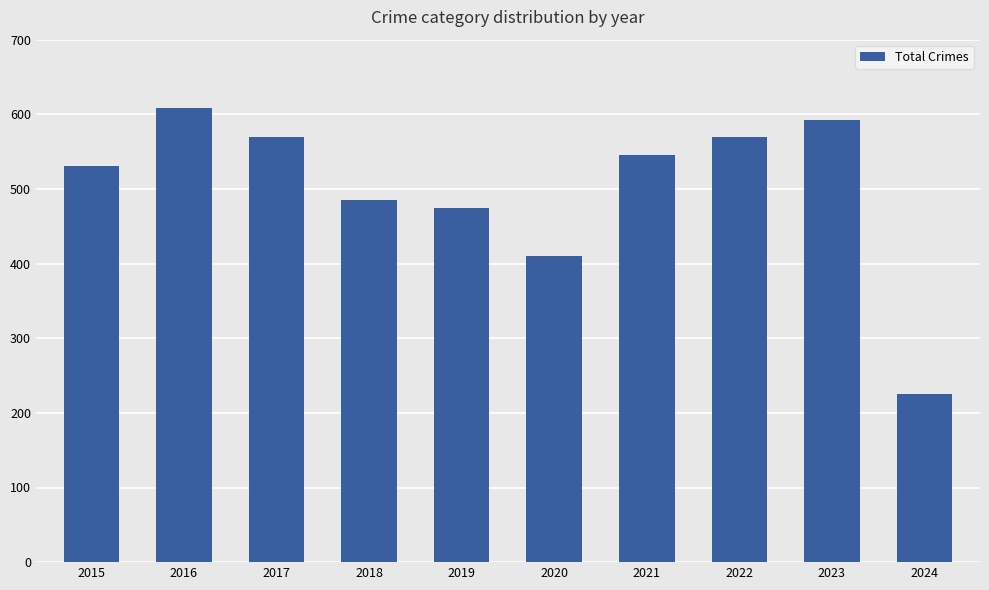

What is the sum of the values at 2020 and 2015?

941